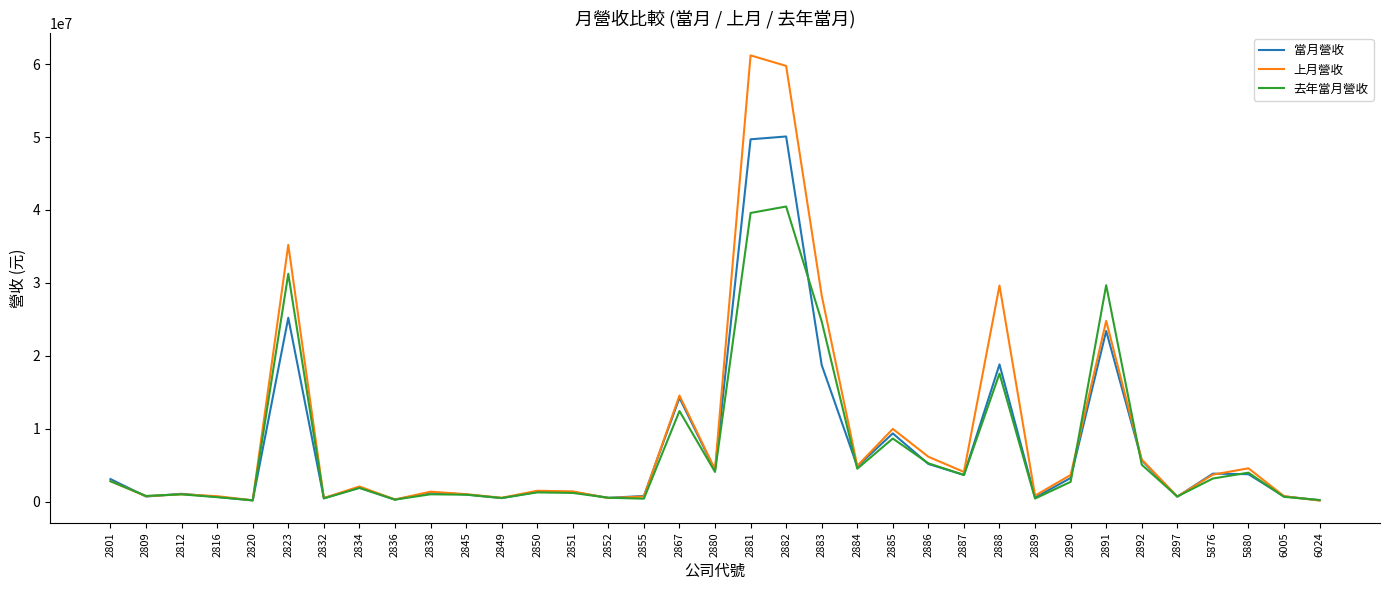

What is the greatest value displayed?

61197268